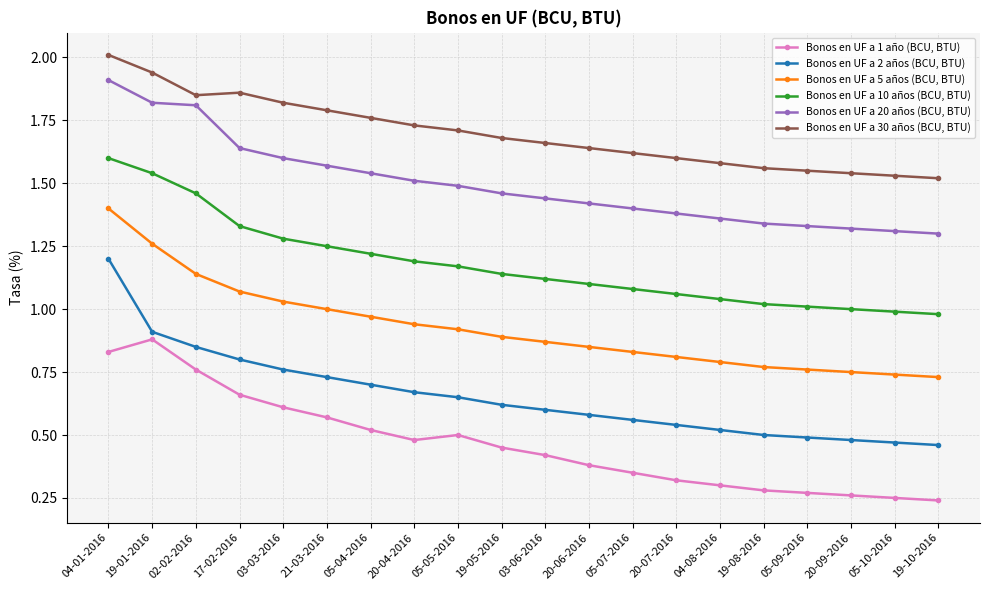

What is the label of the 4th point from the left?

17-02-2016